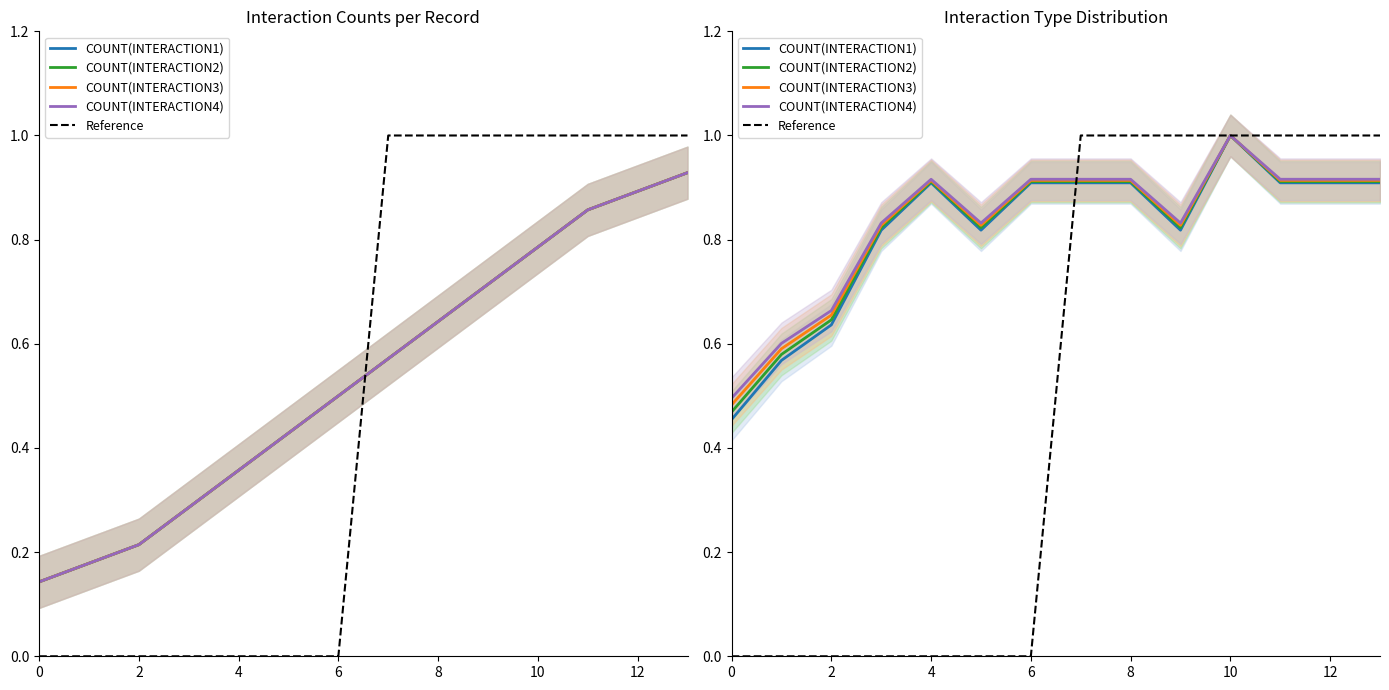

At how many categories does at least one series exceed 0?

14